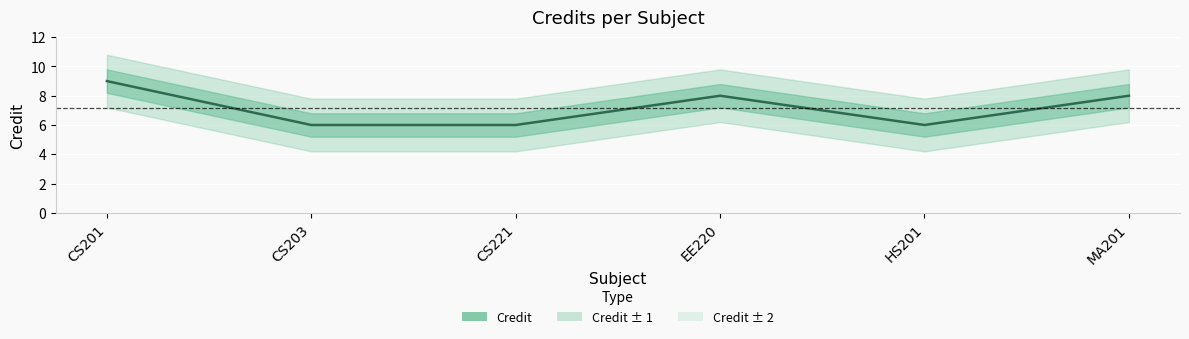

What is the greatest value displayed?

9